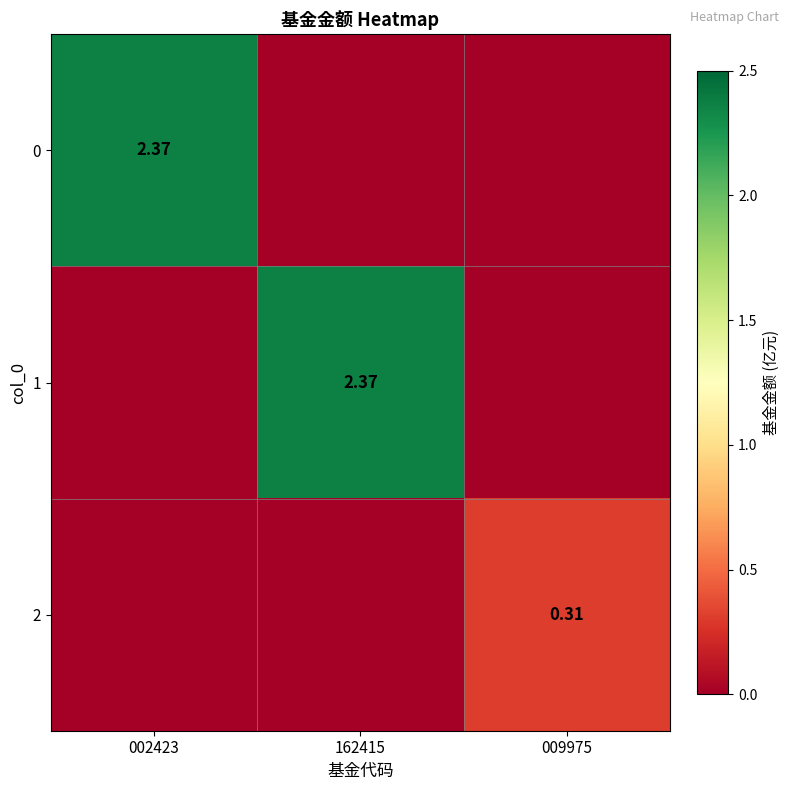

Is the value of 1 at 002423 greater than the value of 2 at 009975?

No